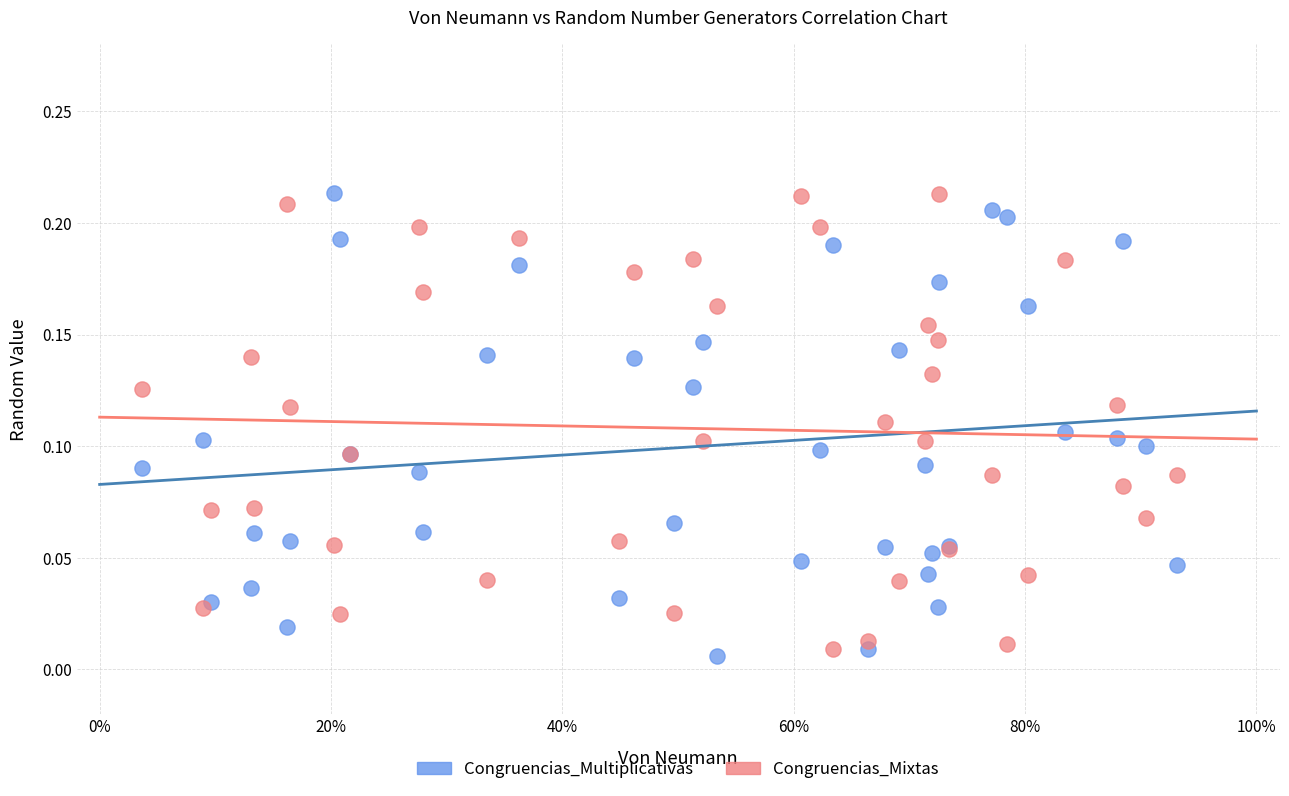

What is the X range (max minus min) for the scatter plot?

0.9